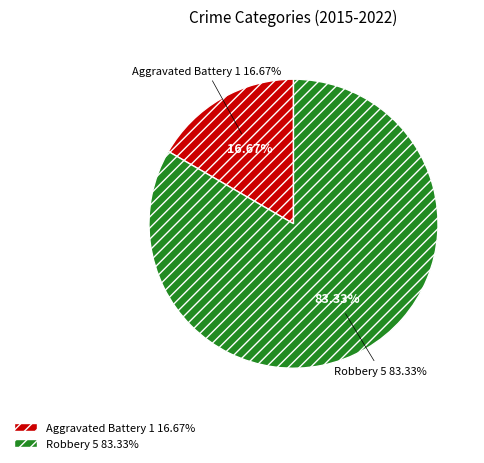

Which slice represents more than half of the pie?

Robbery